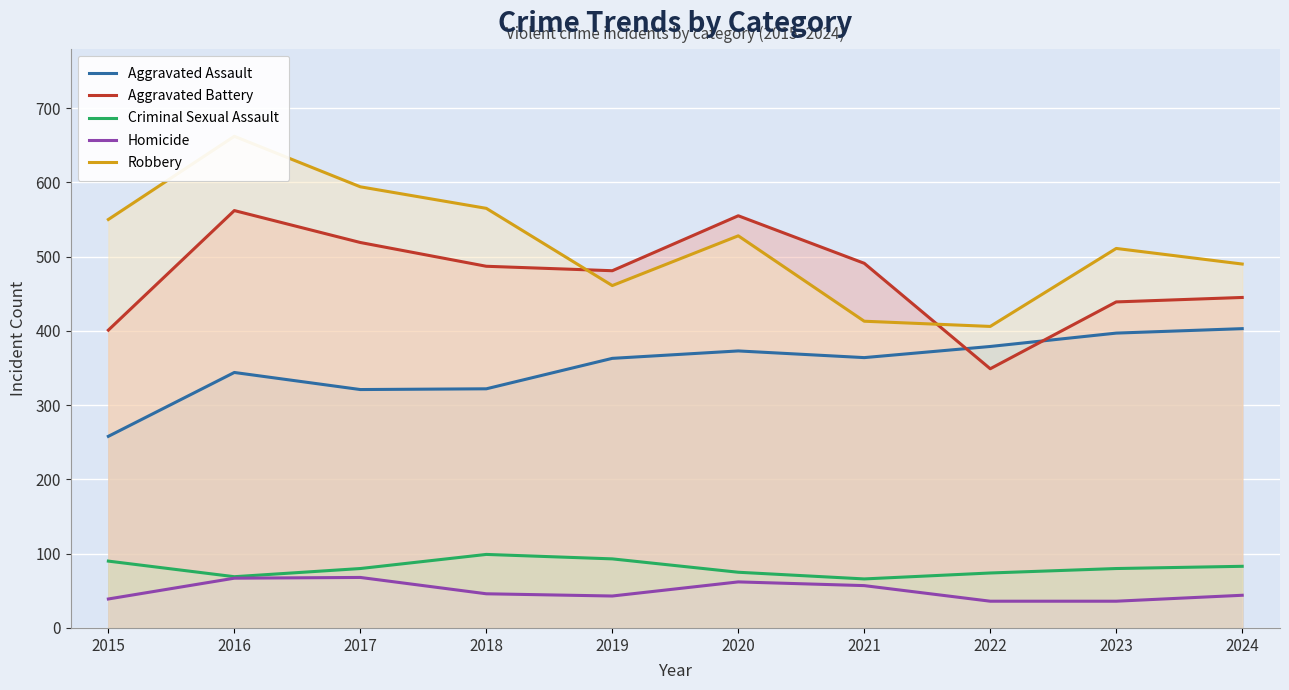

What is the value of the Robbery point at the 9th from the left?

511